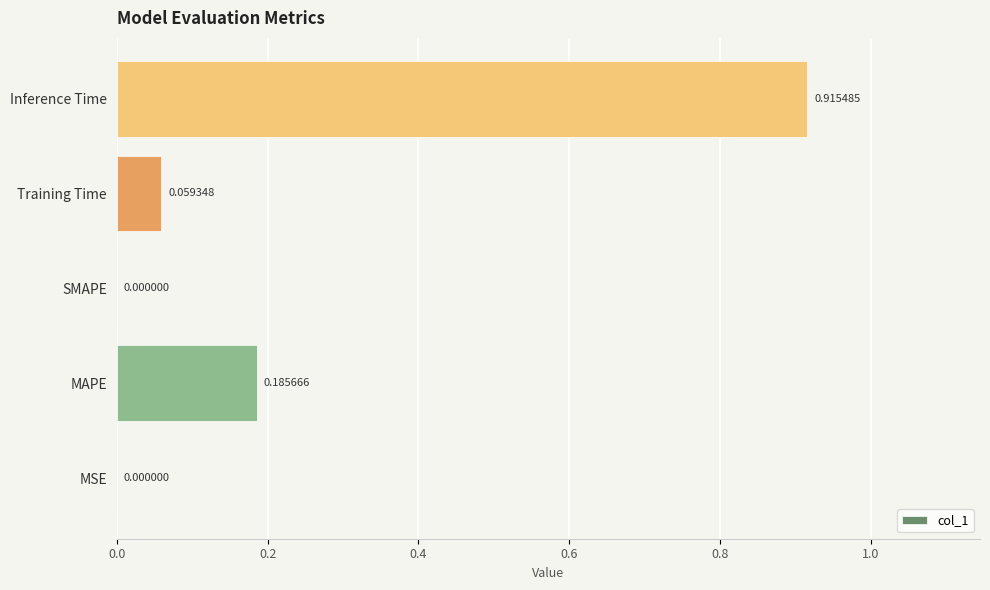

Which label corresponds to the largest value in the chart?

Inference Time